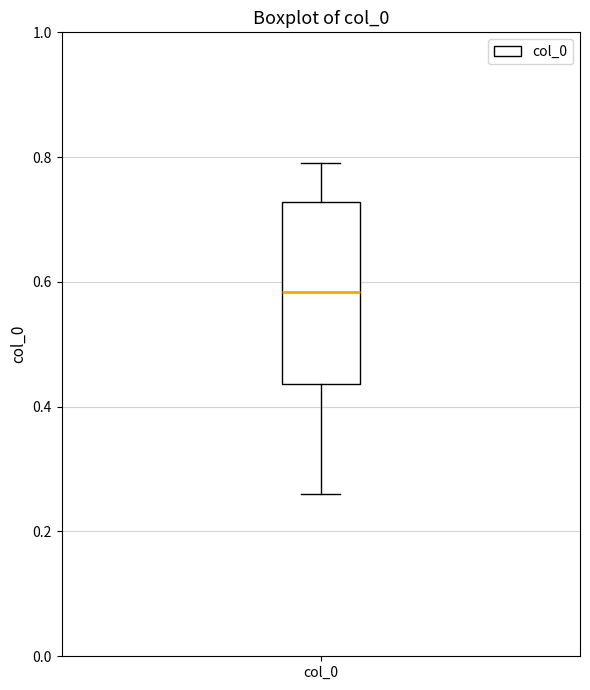

Transcribe this box plot: give where the median line is, the range the box spans, and where the two whiskers end, as read against the y-axis. The values are not printed on the chart, so give them approximately, as read against the axis.

median 0.58, box 0.44 to 0.72, whiskers 0.26 to 0.80